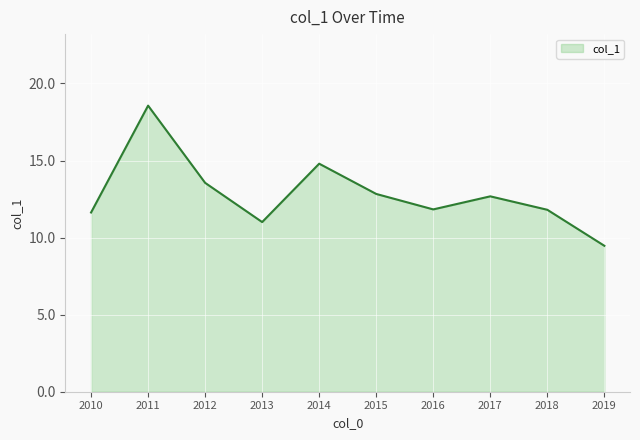

What is the smallest value displayed?

9.5